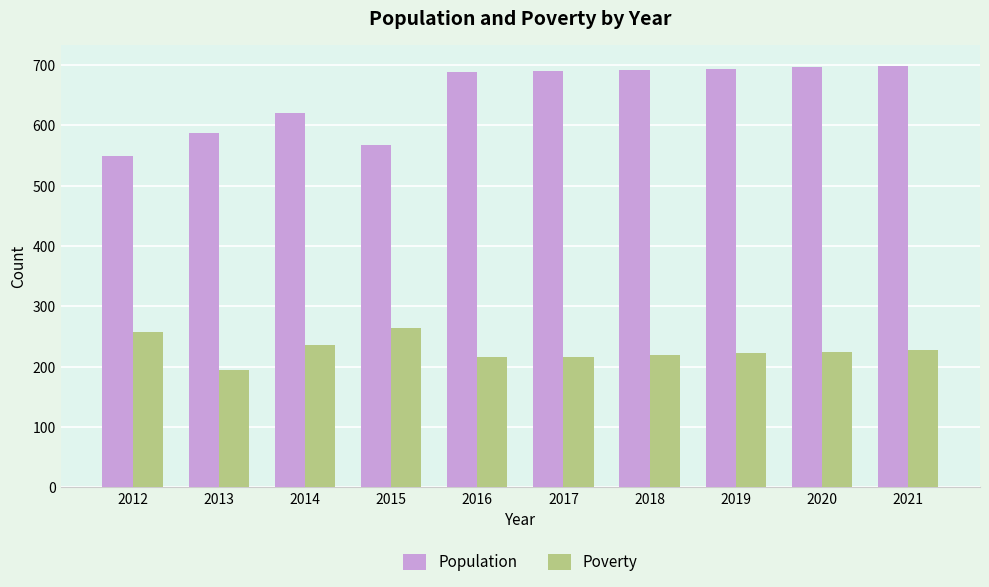

What is the average value of the Poverty series?

228